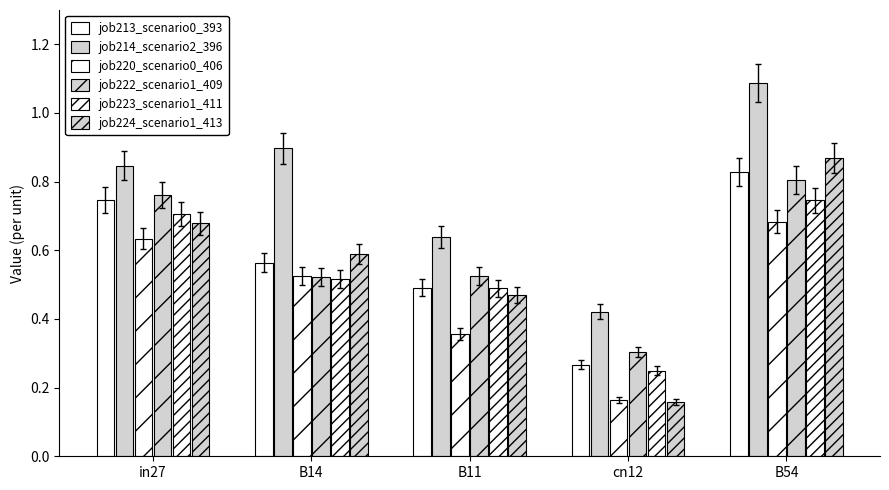

What is the minimum value shown in the chart?

0.2